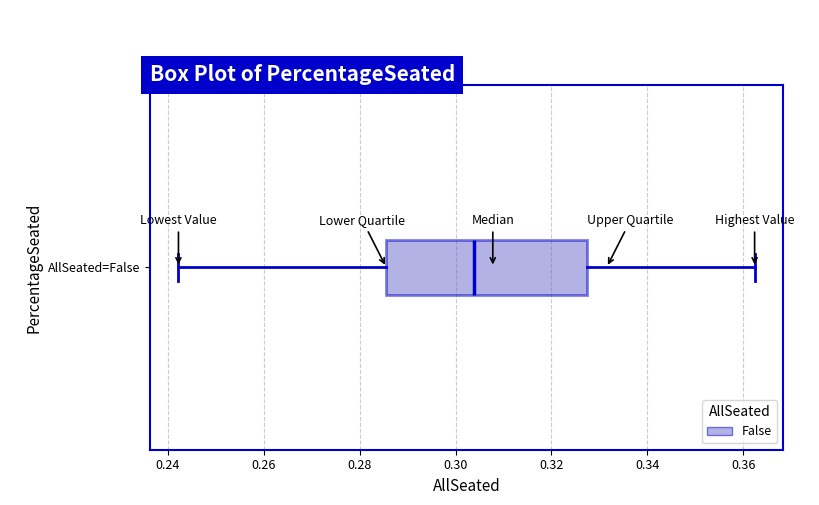

Transcribe this box plot: give where the median line is, the range the box spans, and where the two whiskers end, as read against the x-axis. The values are not printed on the chart, so give them approximately, as read against the axis.

median 0.304, box 0.286 to 0.328, whiskers 0.242 to 0.362